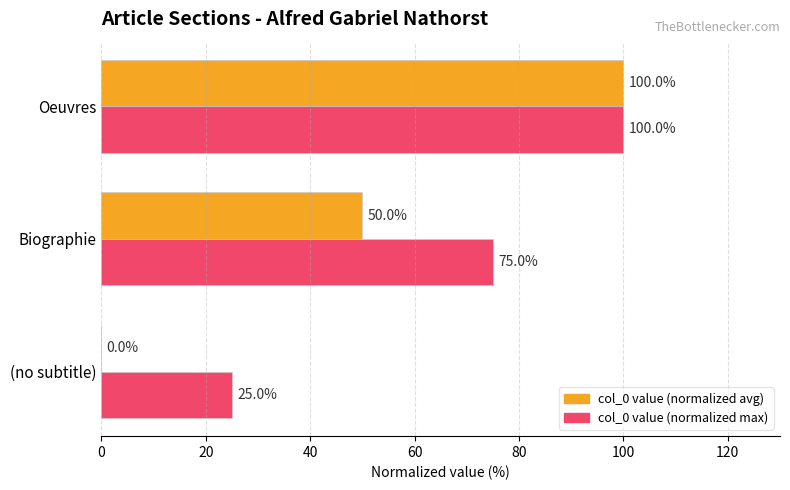

What is the sum of all col_0 value (normalized avg) values?

150